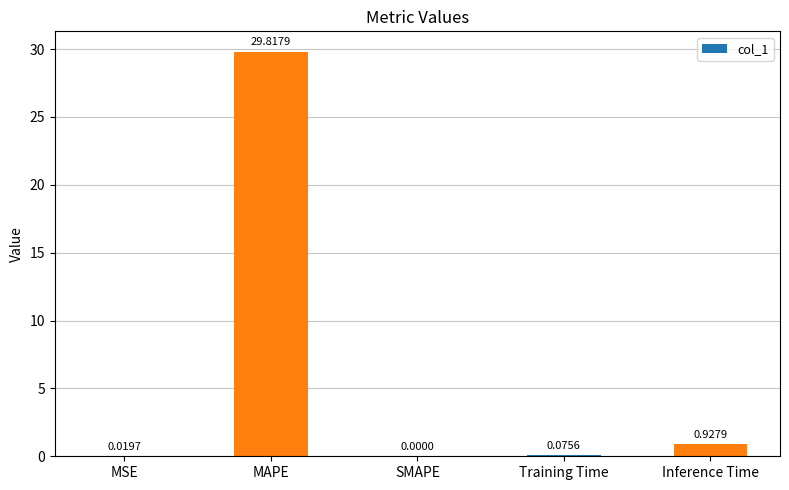

Between SMAPE and Training Time, which is larger?

Training Time